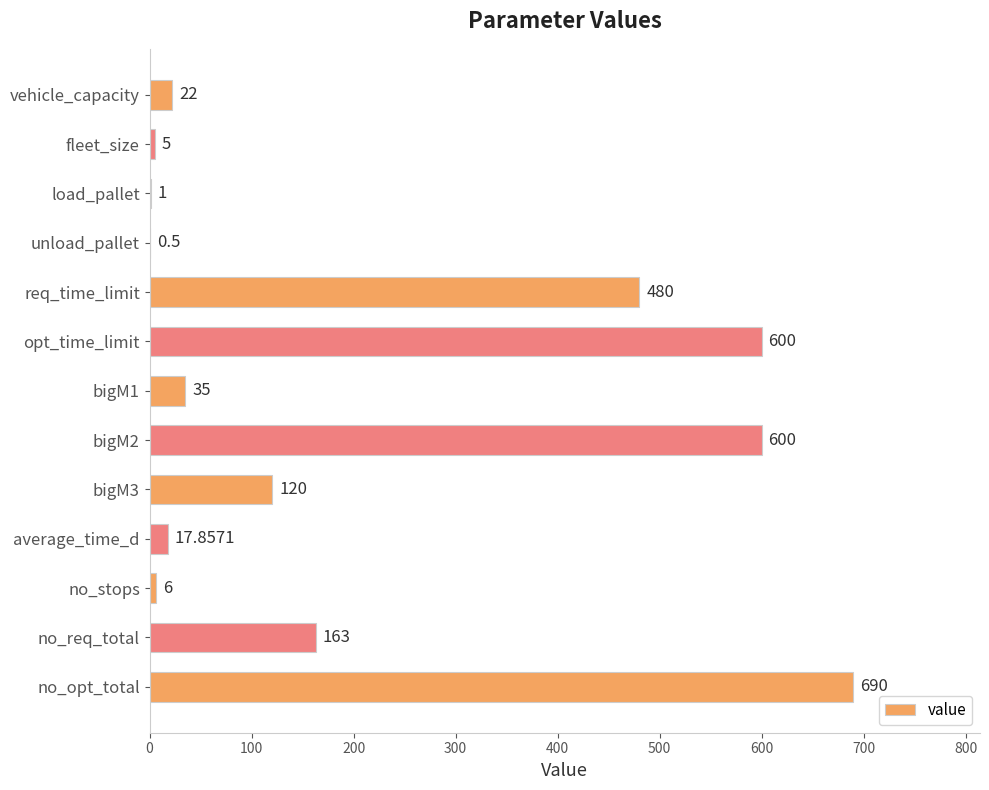

At which category does the chart reach its peak across all series?

no_opt_total